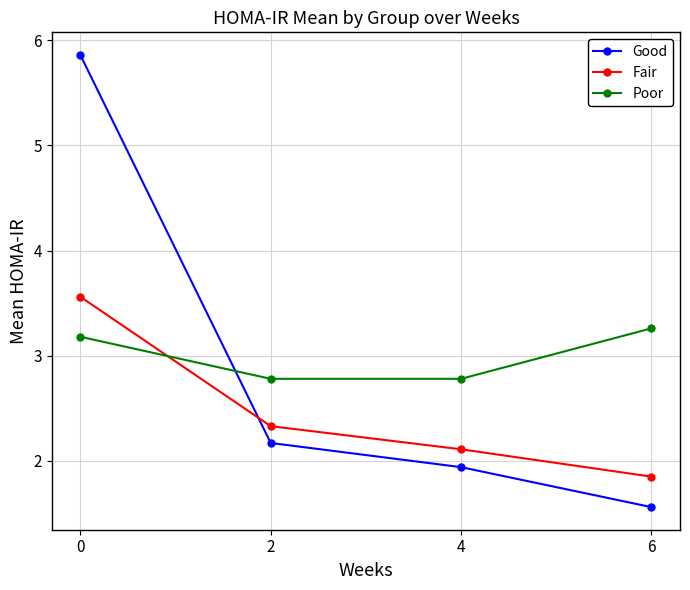

How many data points in Fair are less than 2?

1